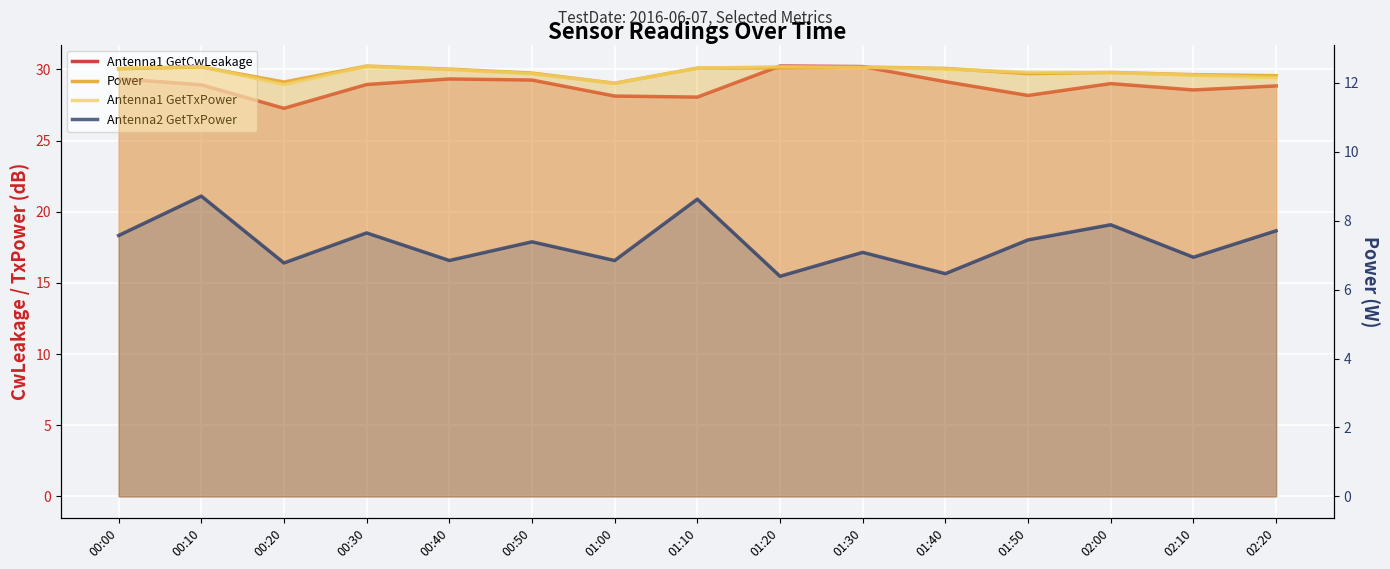

Which series changed the most between 01:30 and 02:10?

Antenna1 GetCwLeakage